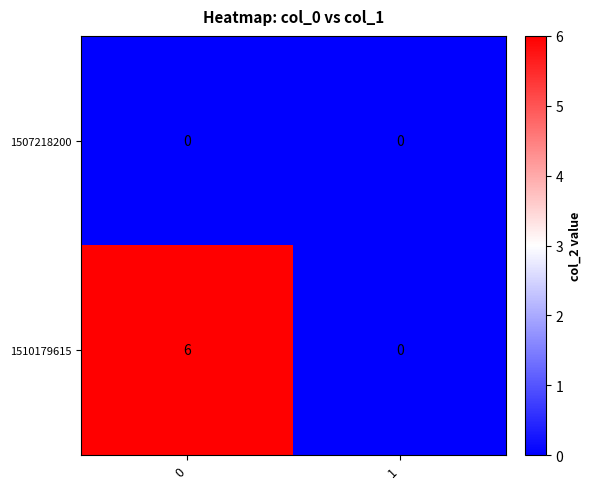

What is the maximum value shown in the chart?

6